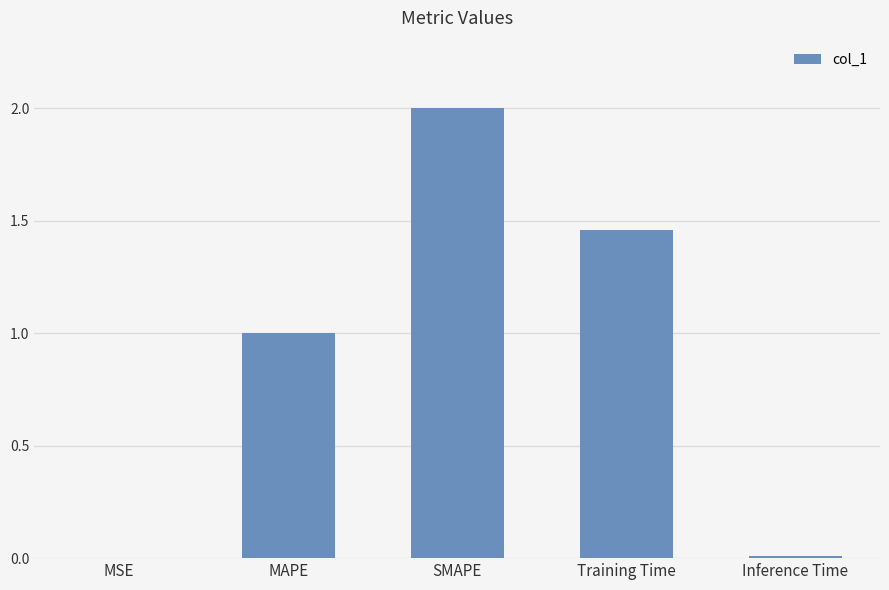

Count the number of data series in this chart.

1